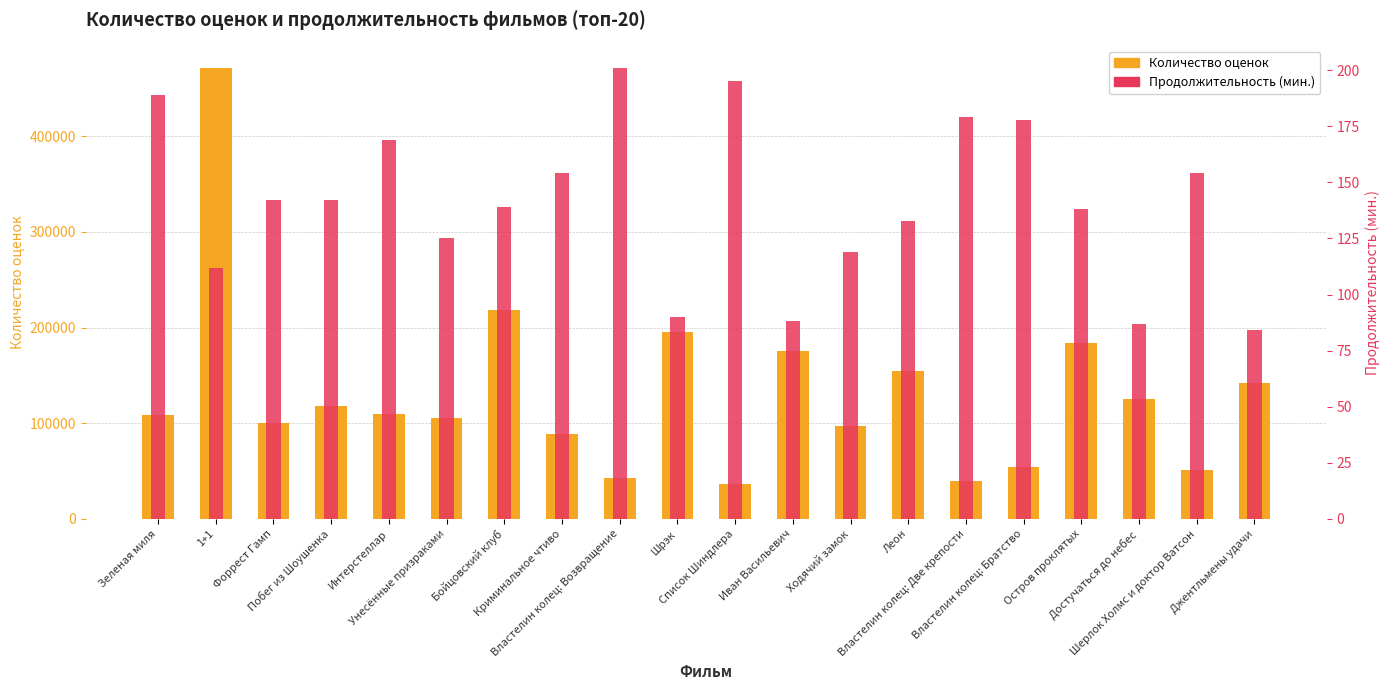

What is the value of the Количество оценок bar at the 14th from the left?

154585